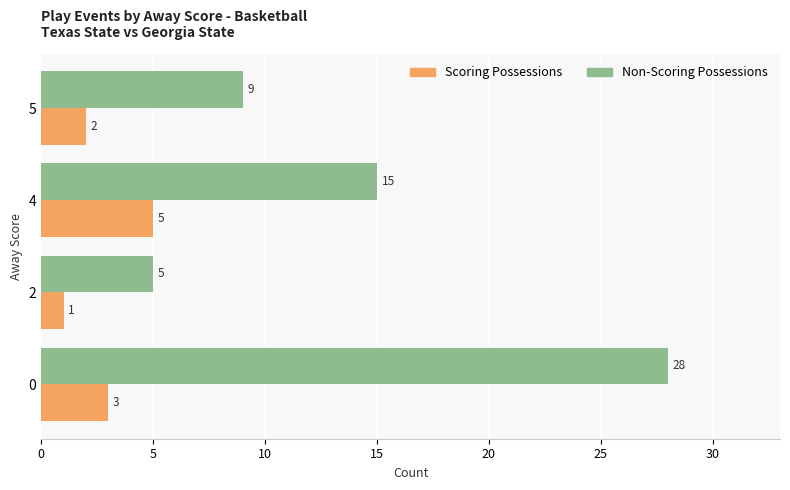

Is it true that Non-Scoring Possessions equals 15 at 4?

True